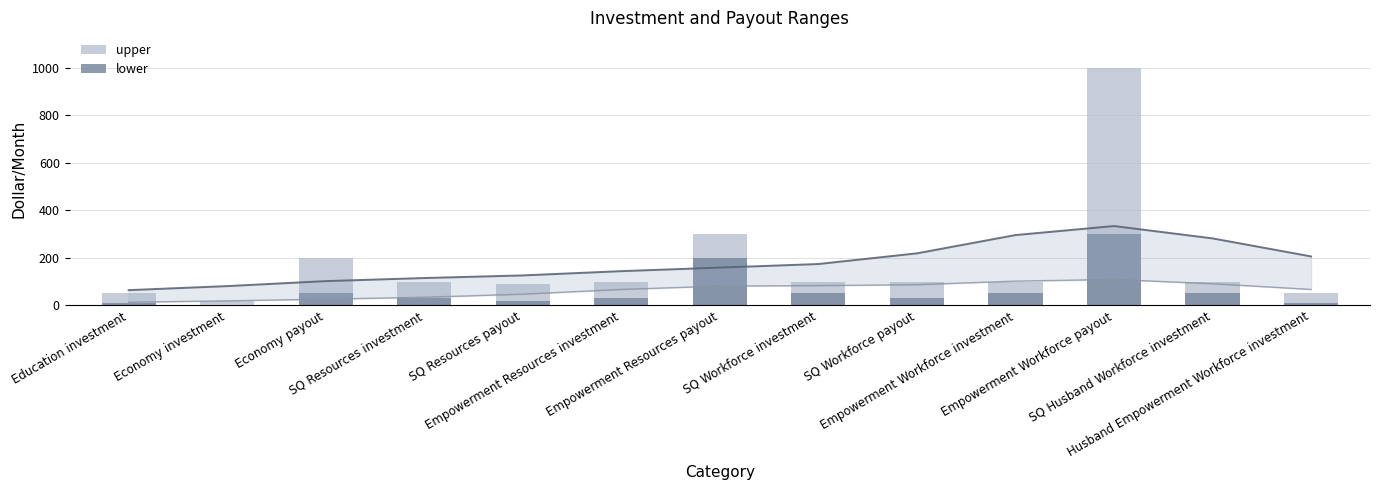

How many data points in upper are above 100?

3